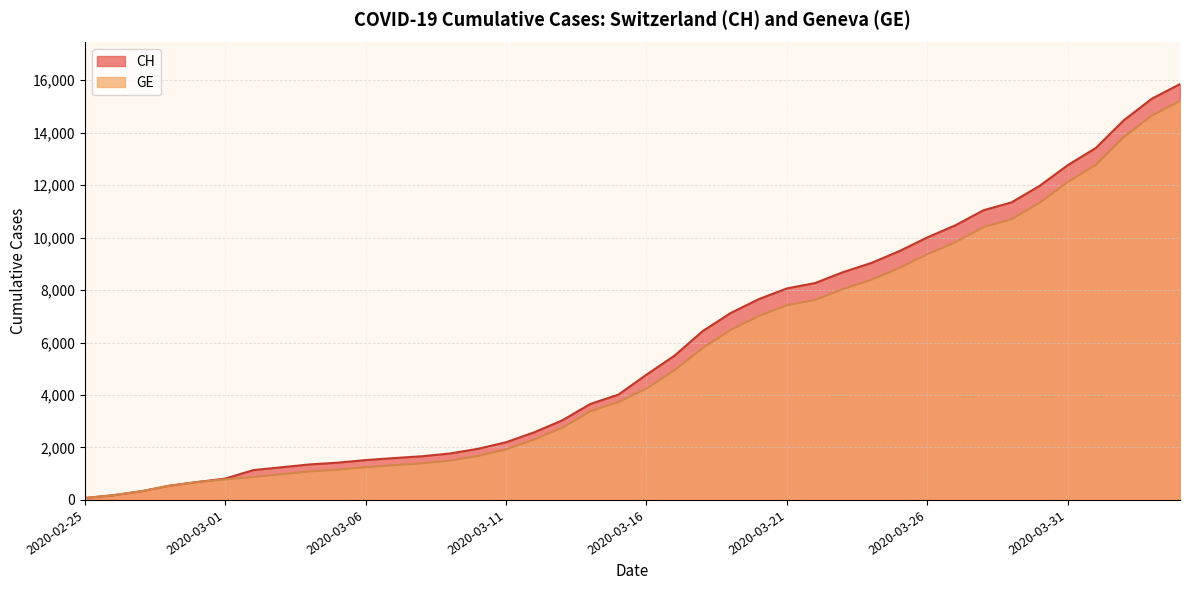

Reading right to left, what are all the values shown in this chart?

CH: 15850	15294	14473	13413	12758	11971	11340	11041	10467	10005	9481	9030	8681	8265	8061	7654	7125	6434	5501	4775	4014	3658	3033	2577	2199	1949	1770	1664	1595	1519	1420	1353	1245	1137	814	682	540	329	178	73
GE: 15208	14652	13831	12771	12116	11329	10698	10399	9825	9363	8839	8388	8039	7623	7419	7012	6483	5792	4944	4248	3733	3377	2752	2306	1928	1678	1499	1393	1324	1248	1152	1085	979	872	784	682	540	329	178	73